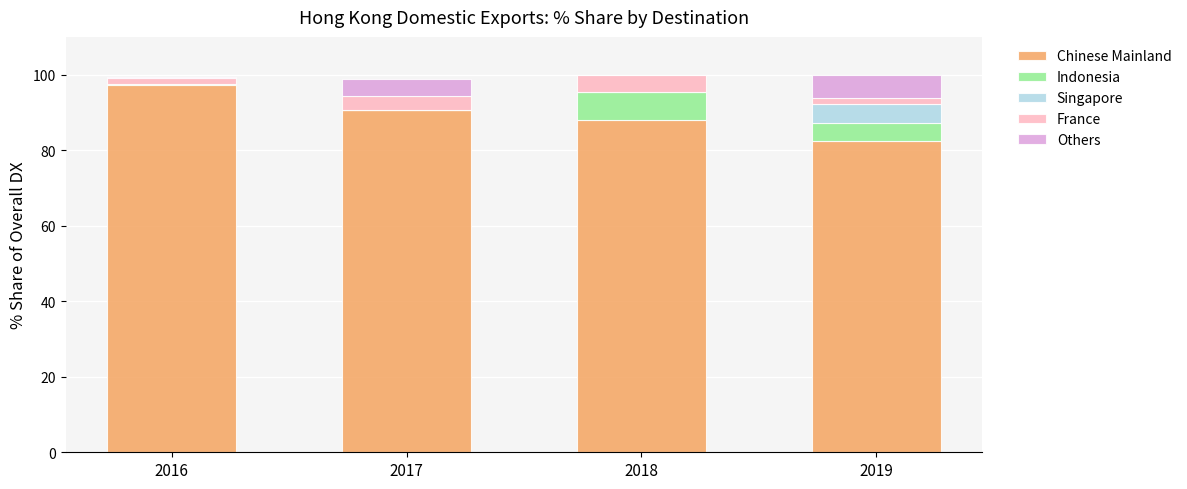

What is the total value across all series at 2017?

98.8